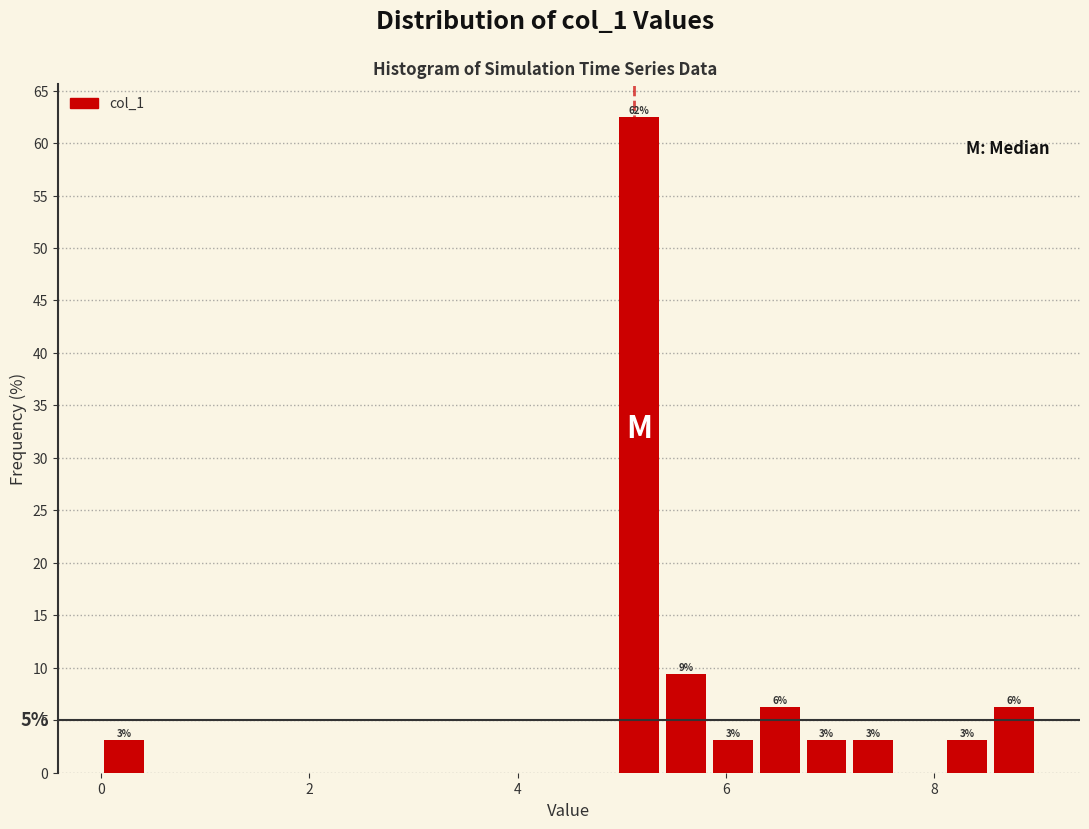

Around what value on the x-axis is the tallest bar? Give the approximate position of its centre, as read against the axis.

5.2